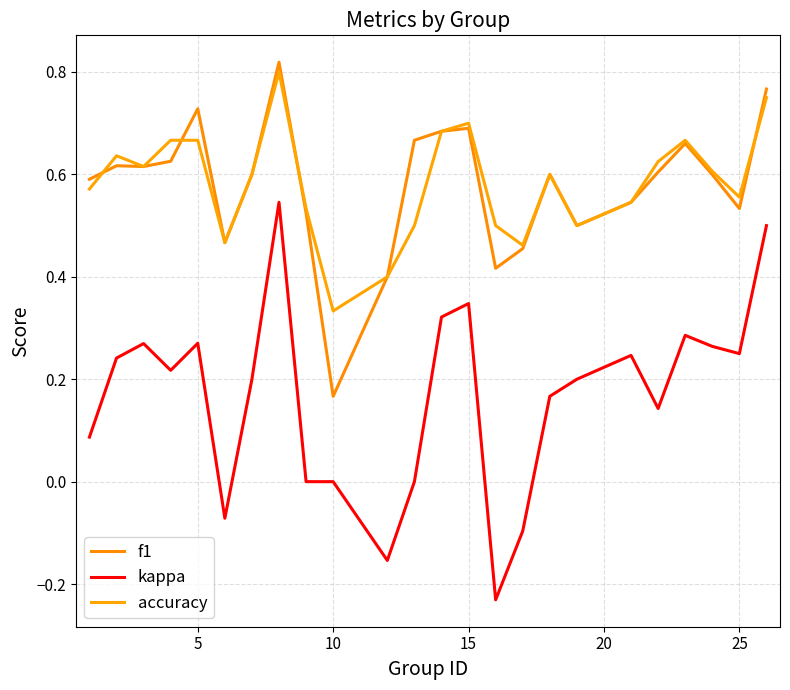

Does the chart have visible grid lines?

Yes